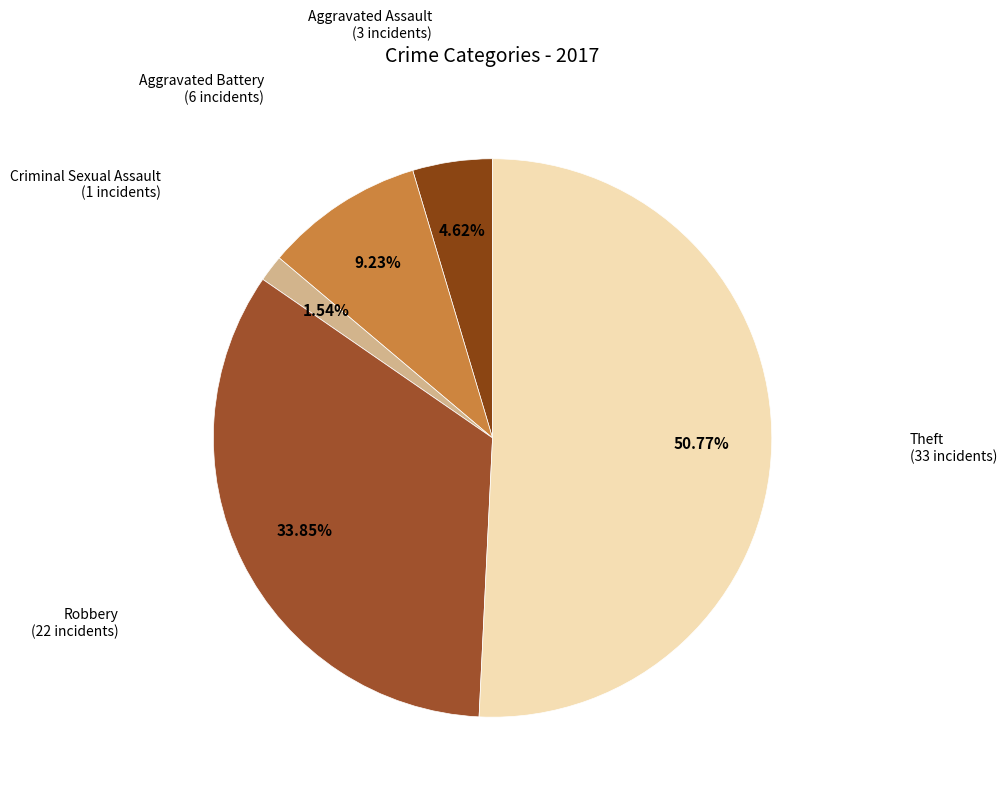

Count the number of slices in the pie.

5